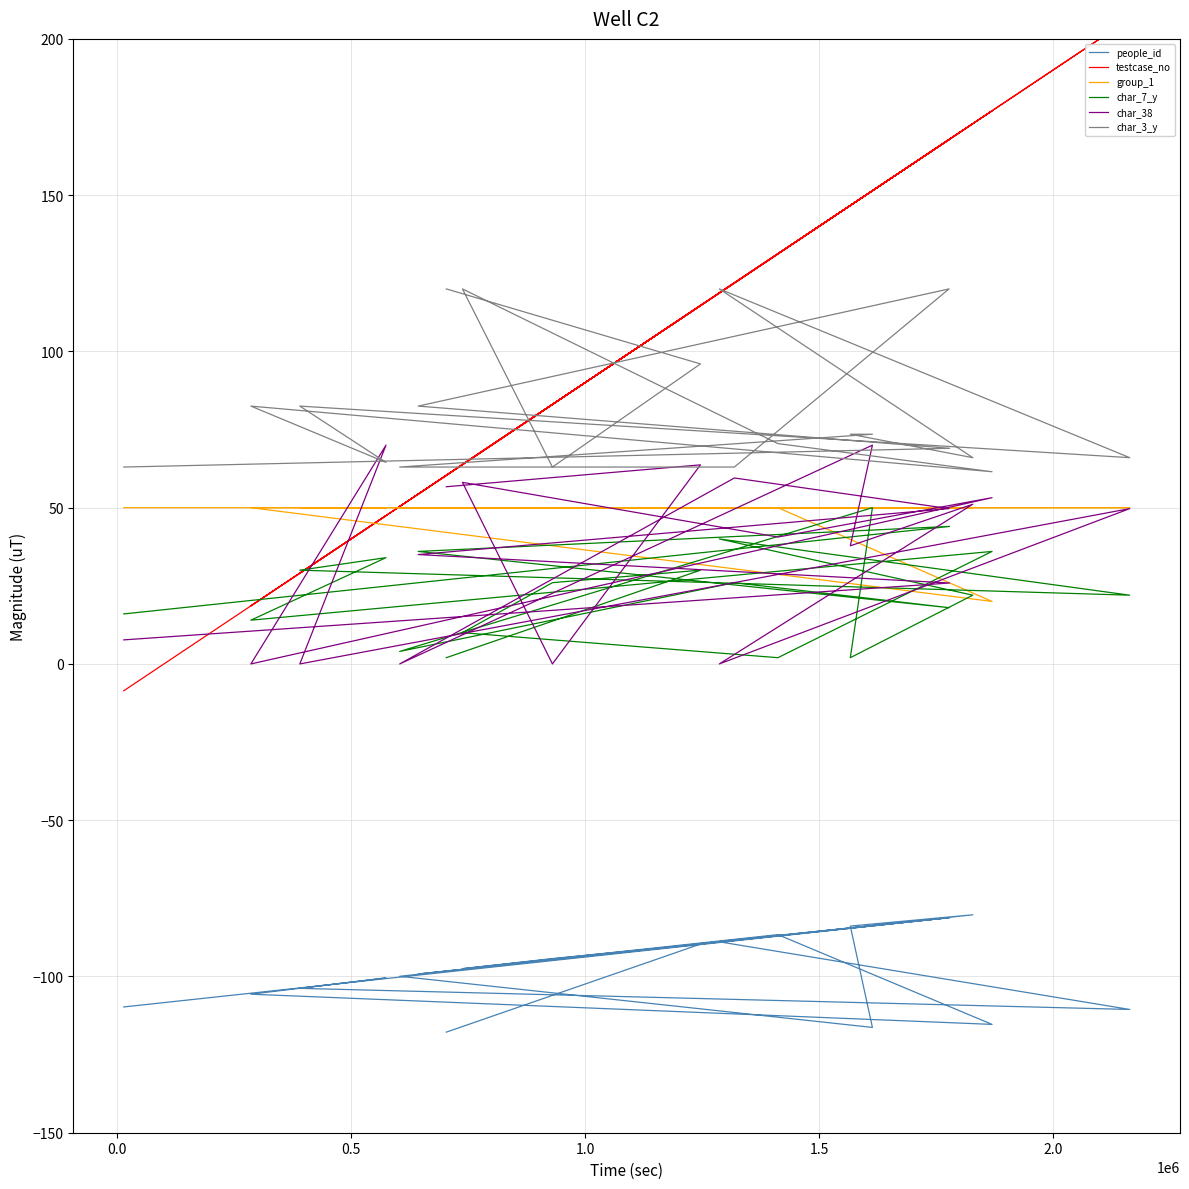

What is the difference between the maximum and minimum values in the char_3_y series?

58.5